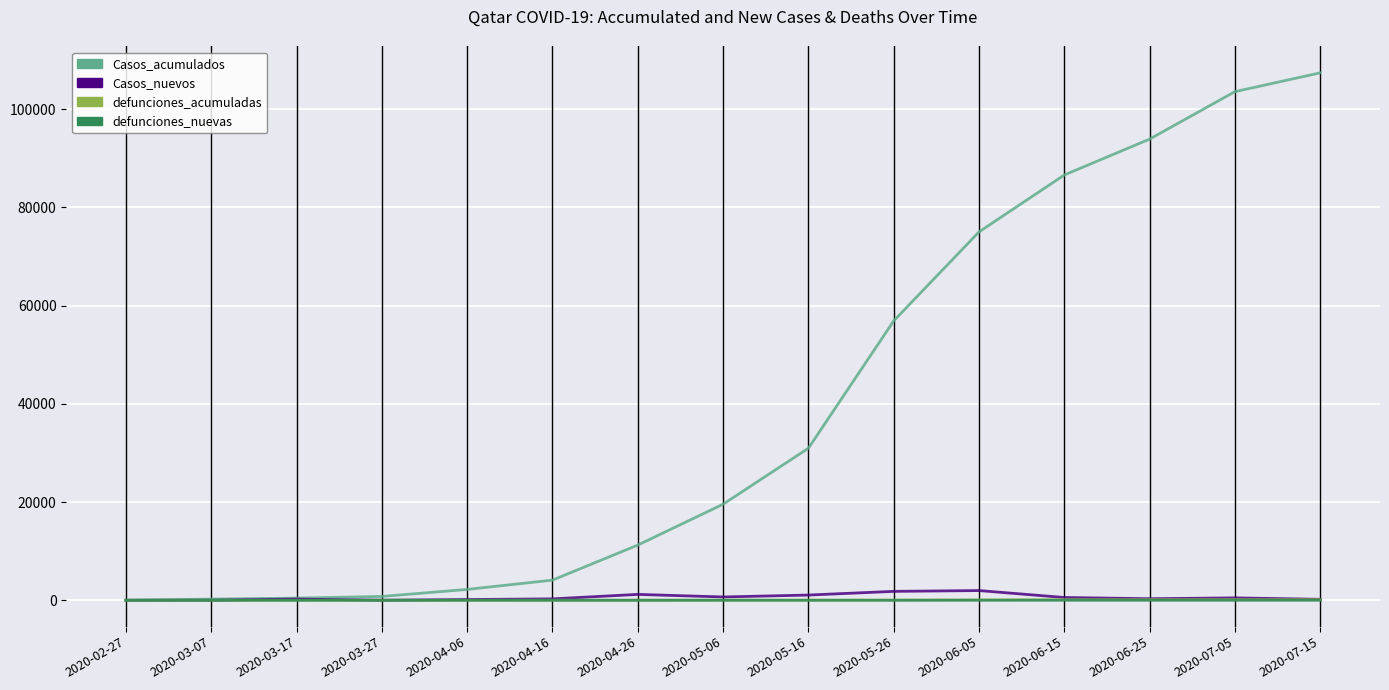

What are all the series names shown in the legend?

Casos_acumulados, Casos_nuevos, defunciones_acumuladas, defunciones_nuevas